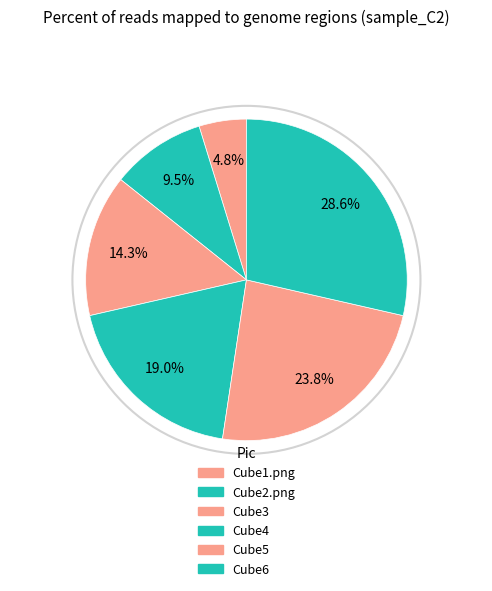

True or false: Cube2.png accounts for 1% of the total.

False